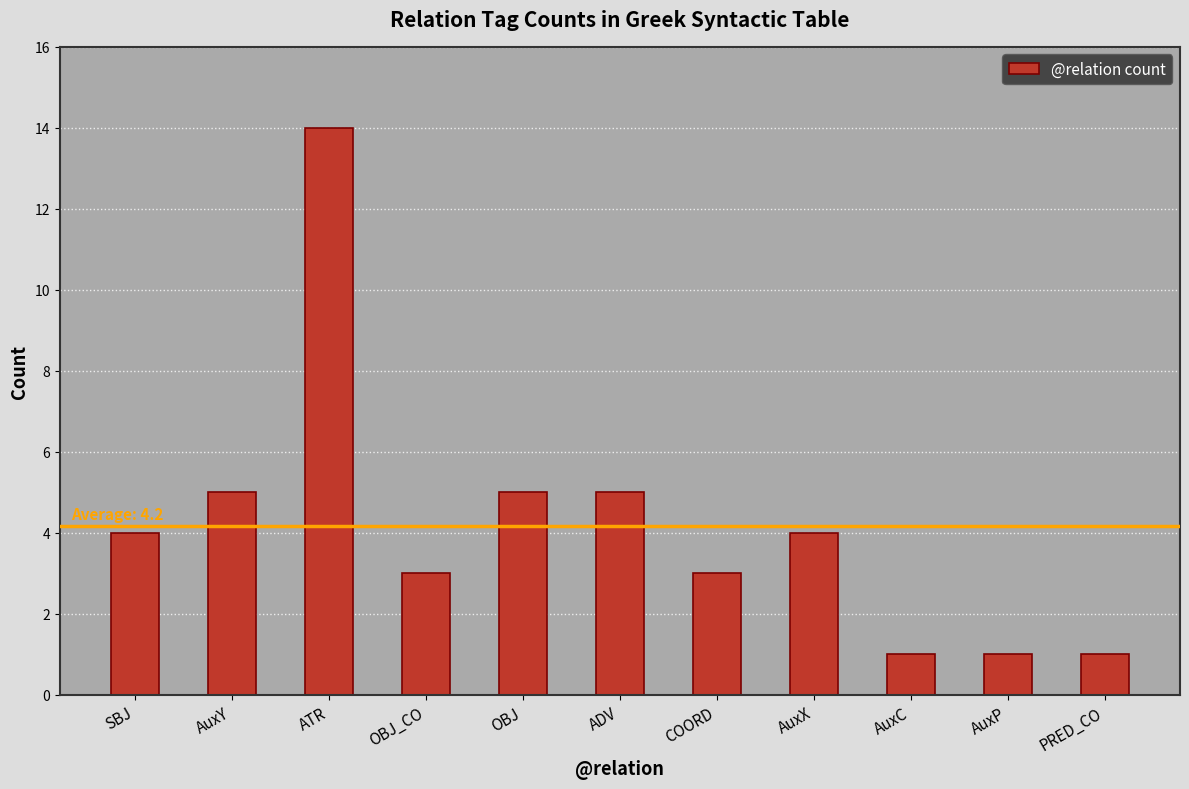

Which category has the highest value across all series?

ATR